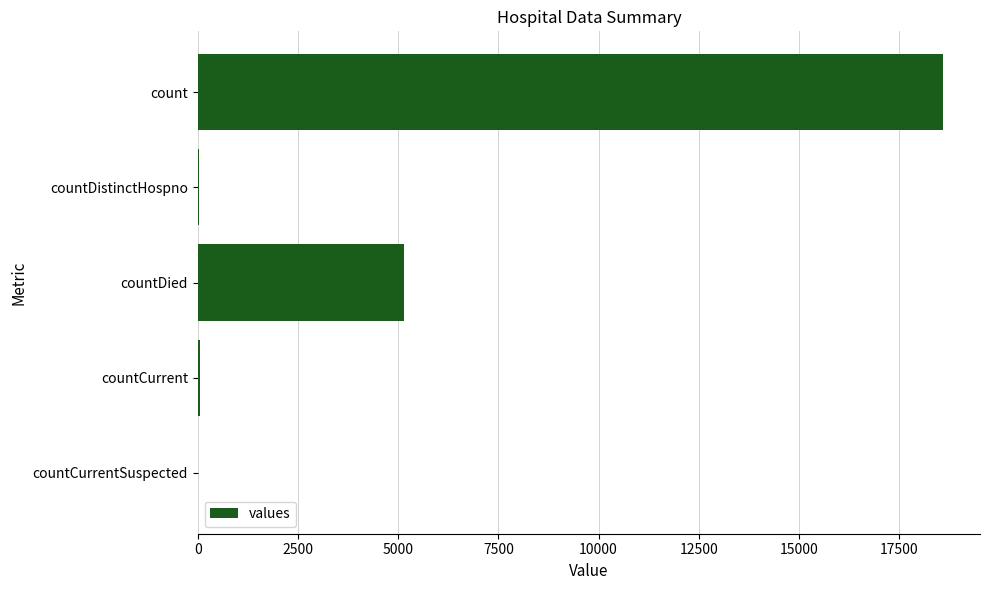

Which has a higher value, count or countCurrentSuspected?

count